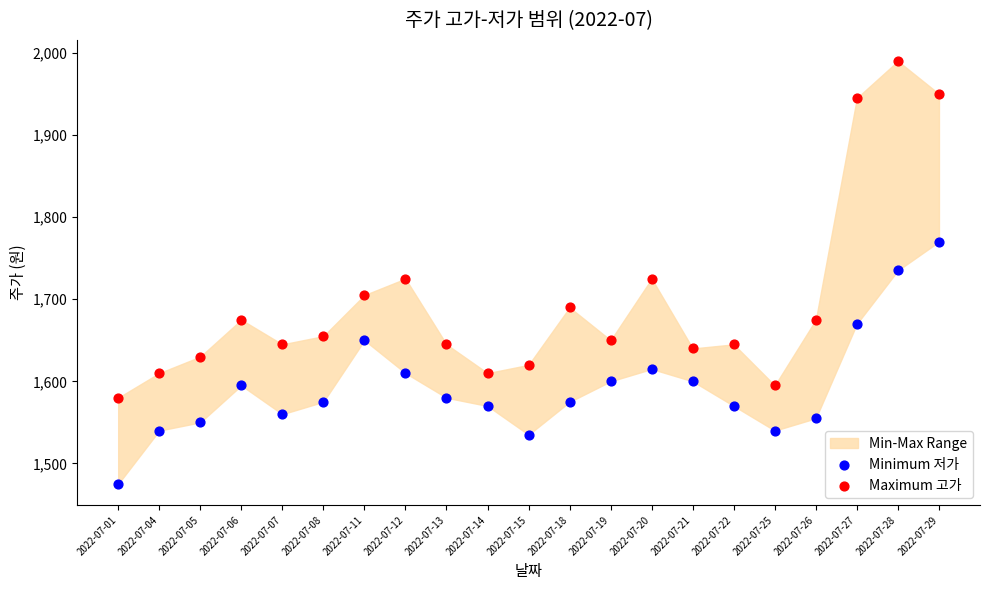

Which series reaches the minimum Y coordinate?

Minimum 저가